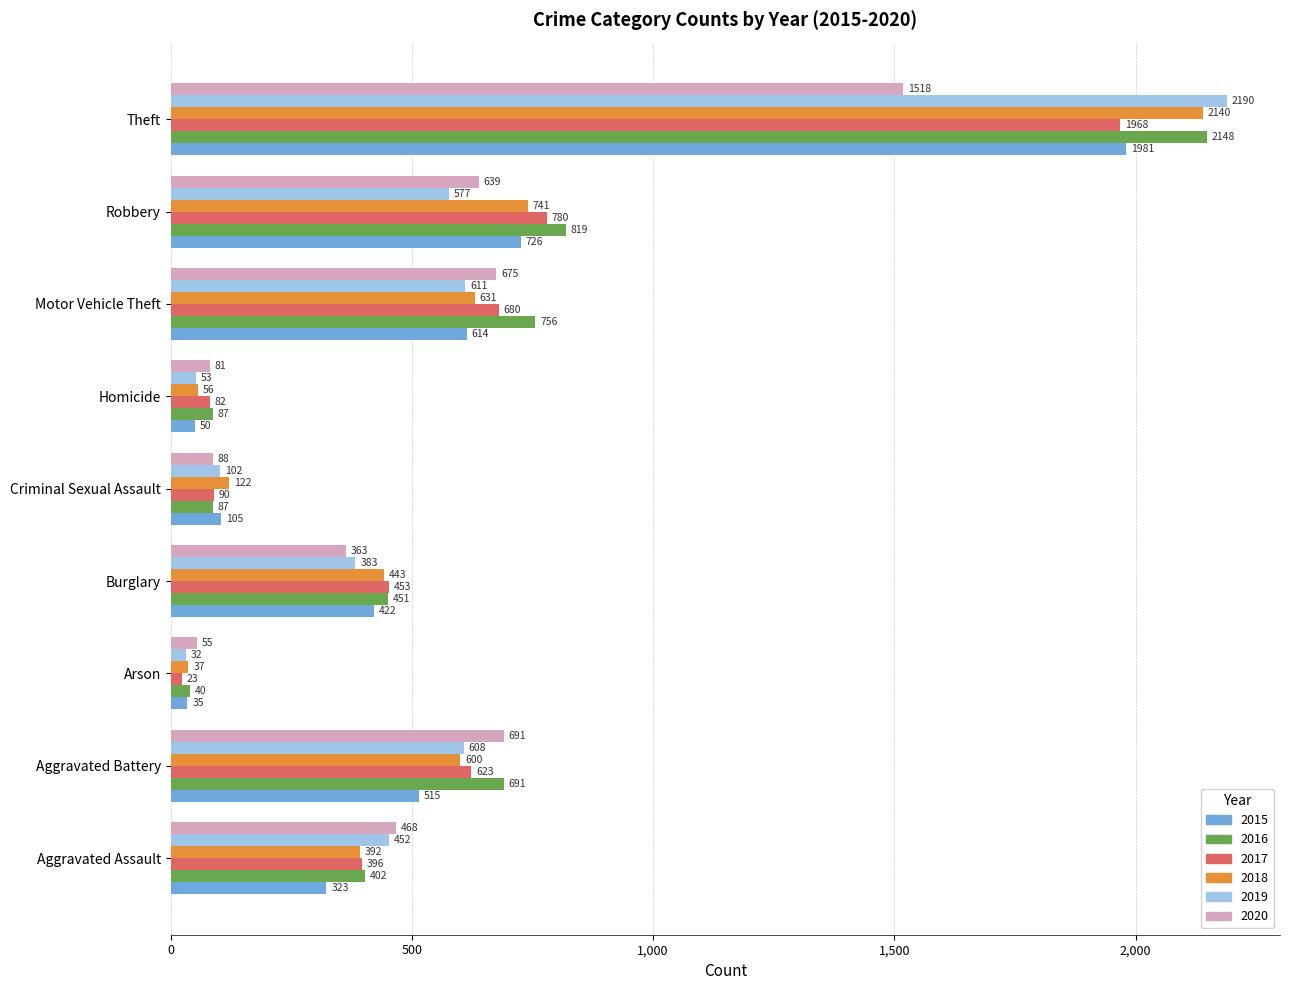

What is the average value of the 2016 series?

609